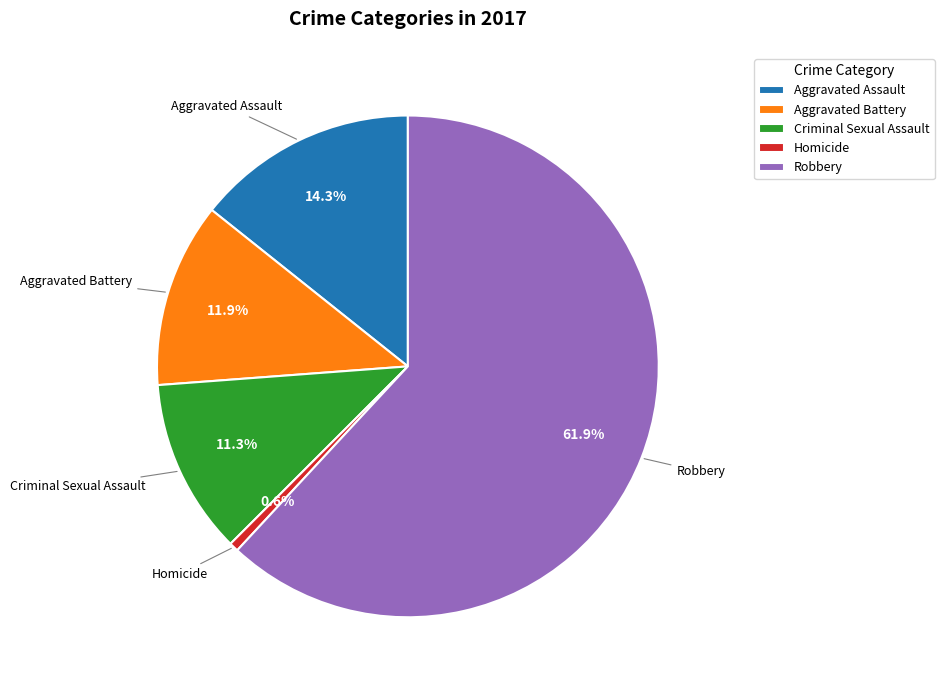

What is the largest slice in the pie chart?

Robbery